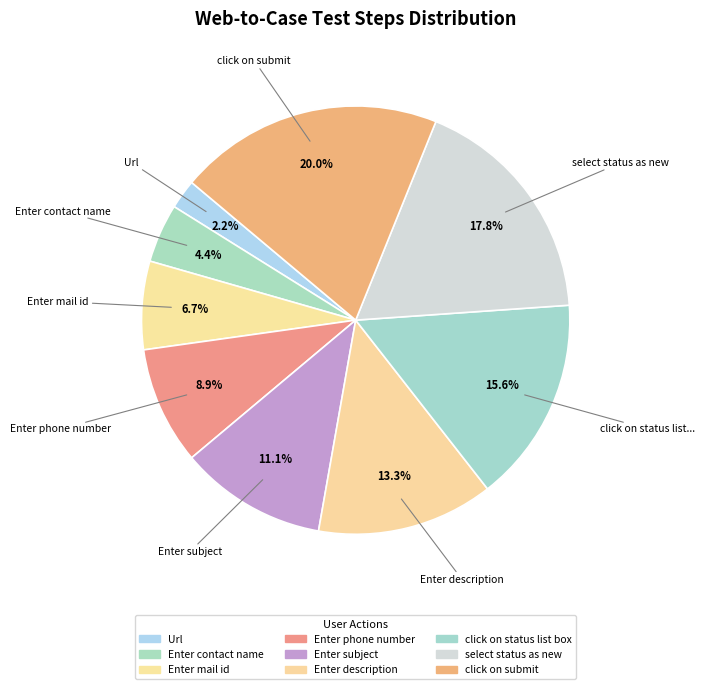

To the nearest percent, what is the difference between the largest and smallest slice percentages?

18%